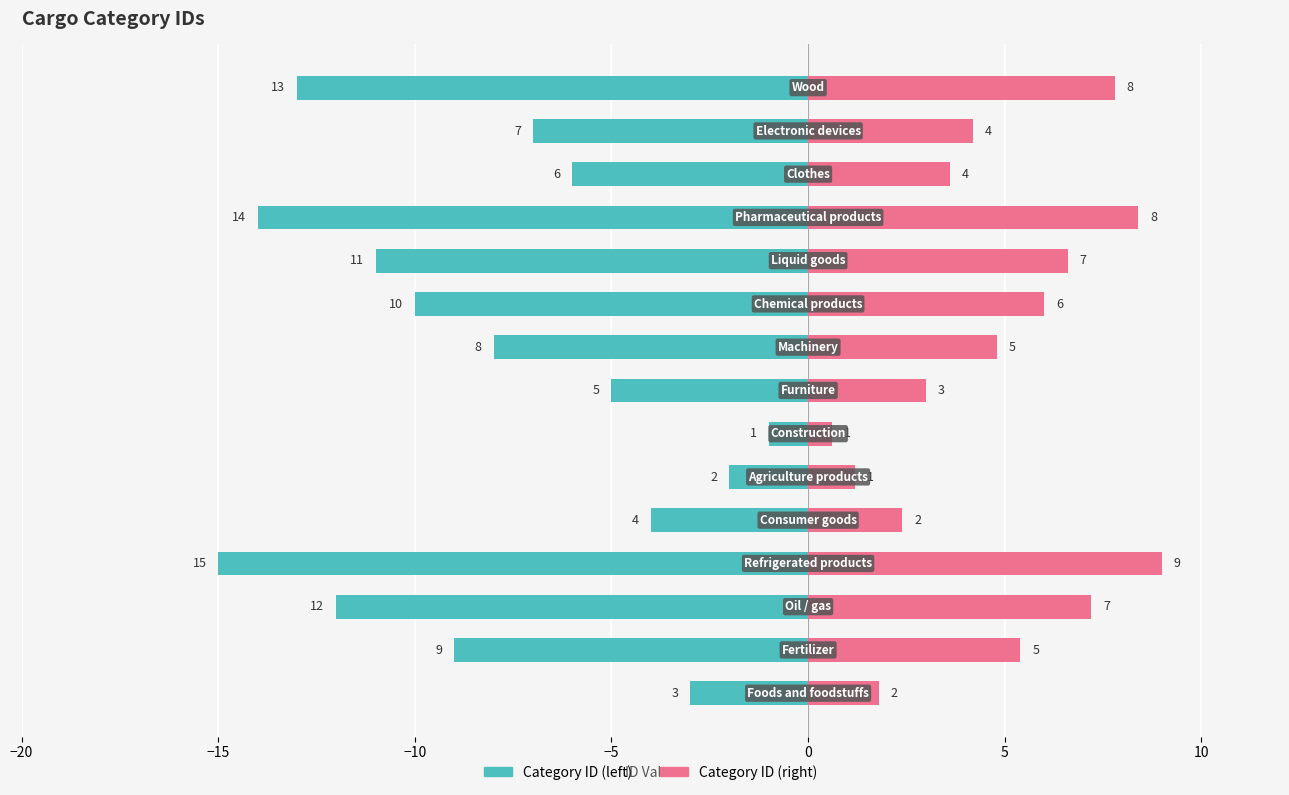

Reading left to right, extract all data points from this chart.

Category ID (left): -3.0	-9.0	-12.0	-15.0	-4.0	-2.0	-1.0	-5.0	-8.0	-10.0	-11.0	-14.0	-6.0	-7.0	-13.0
Category ID (right): 1.8	5.4	7.2	9.0	2.4	1.2	0.6	3.0	4.8	6.0	6.6	8.4	3.6	4.2	7.8